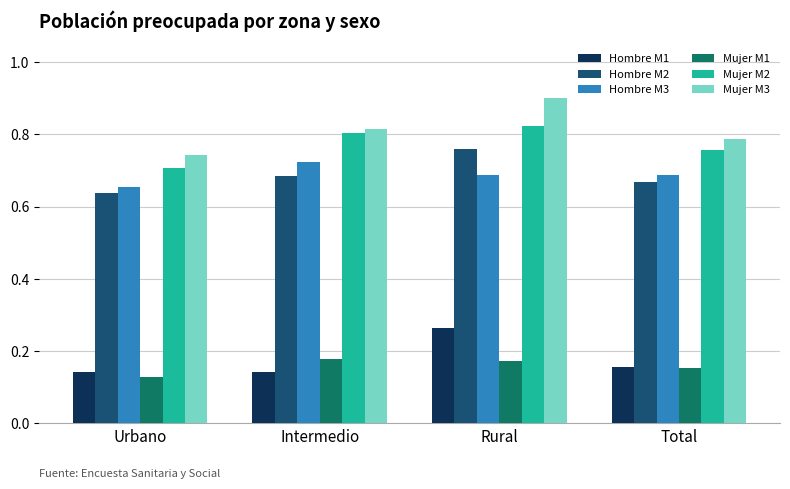

At which label is Mujer M3 closest to 0?

Urbano